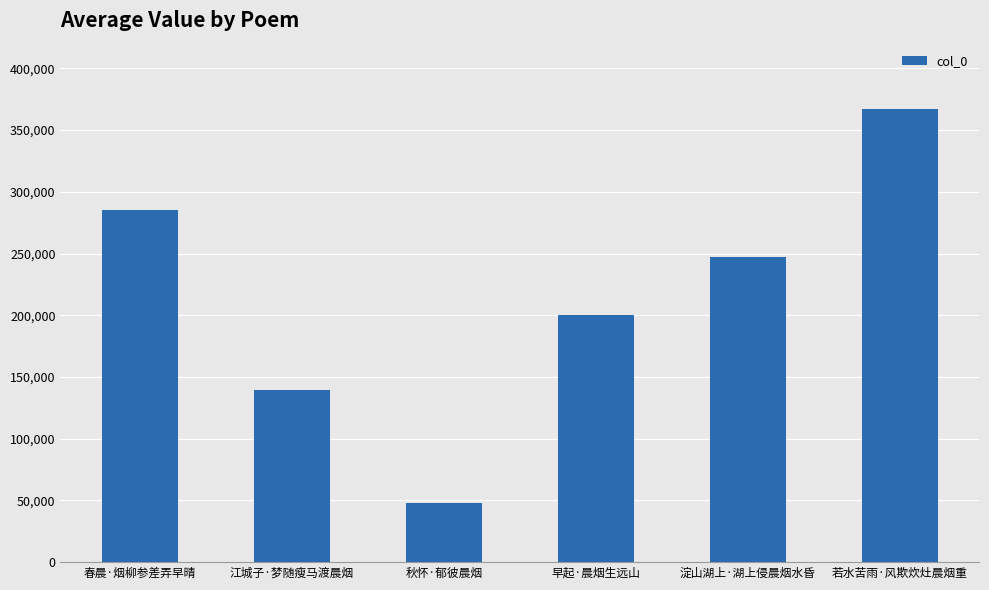

What is the change in value from 早起·晨烟生远山 to 淀山湖上·湖上侵晨烟水昏?

+46931